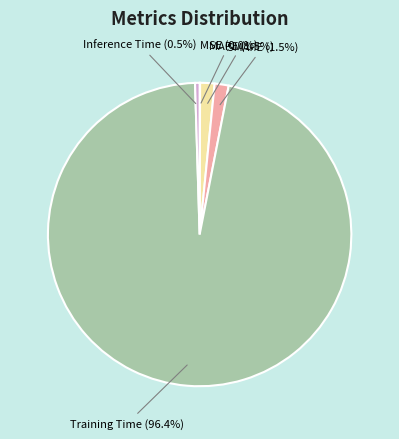

To the nearest percent, what is the average slice percentage?

20%